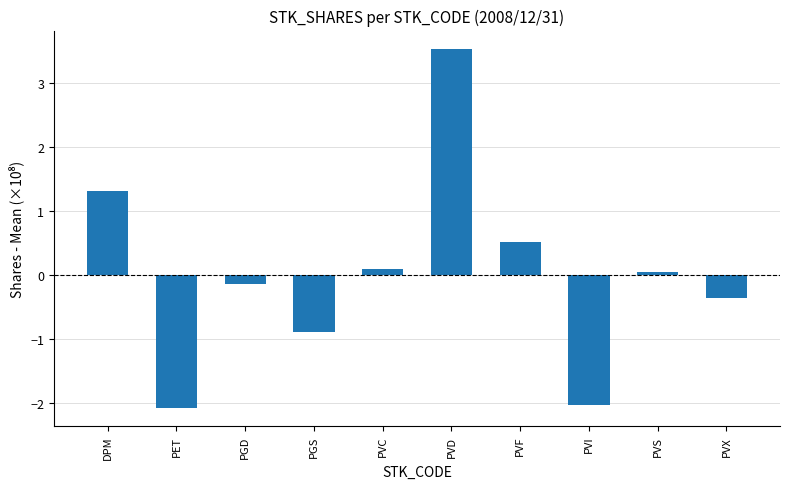

What is the label of the 2nd bar from the right?

PVS